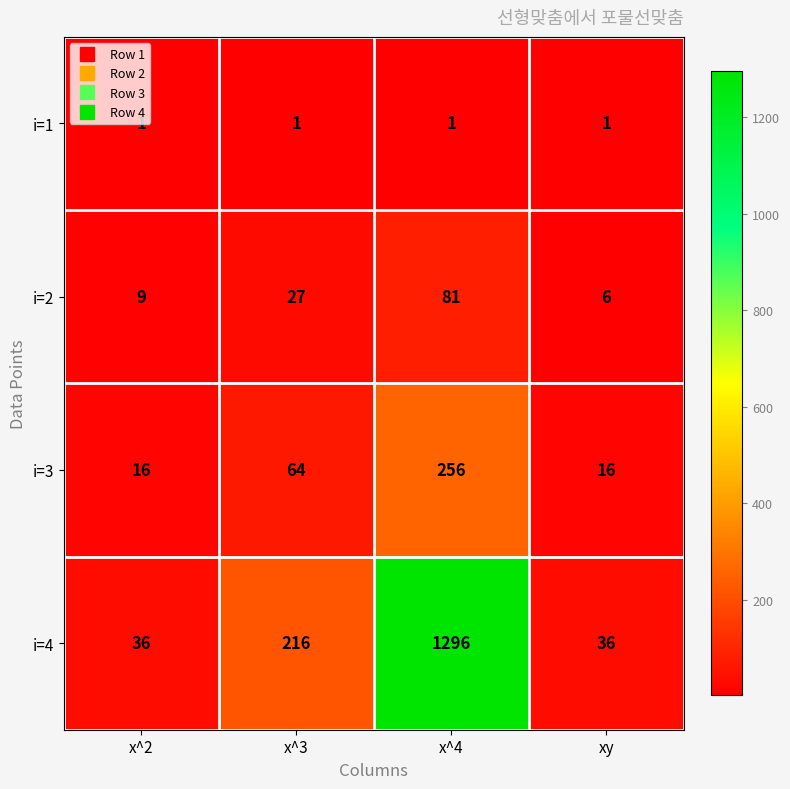

Which series has the largest range (max minus min)?

i=4